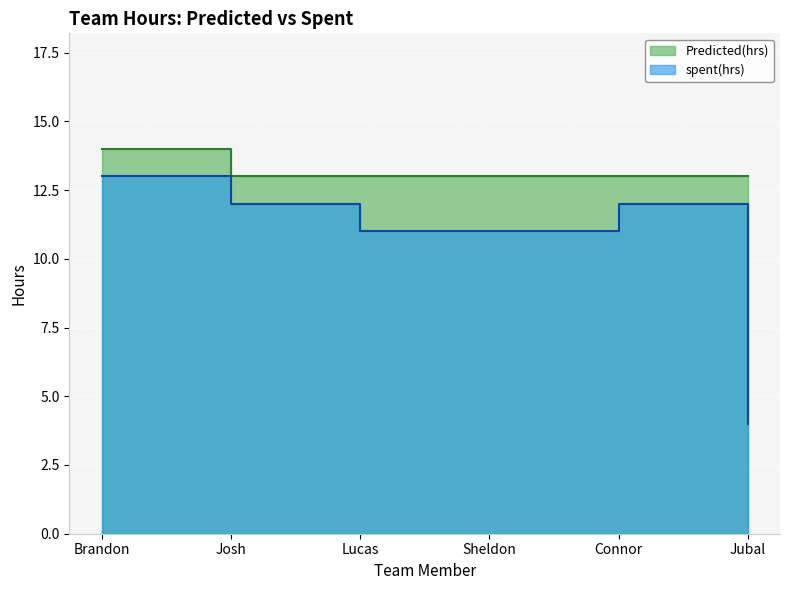

True or false: Predicted(hrs) has a value of 13 at Jubal.

True